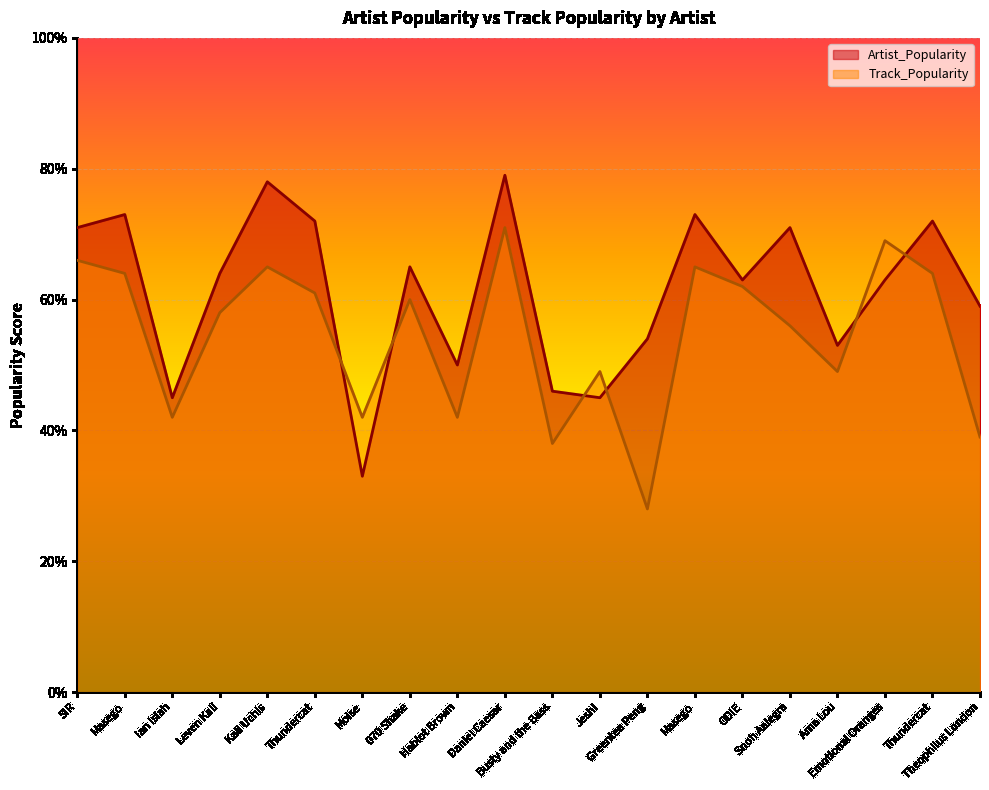

In Track_Popularity, how many points are higher than both neighbors (excluding endpoints)?

6